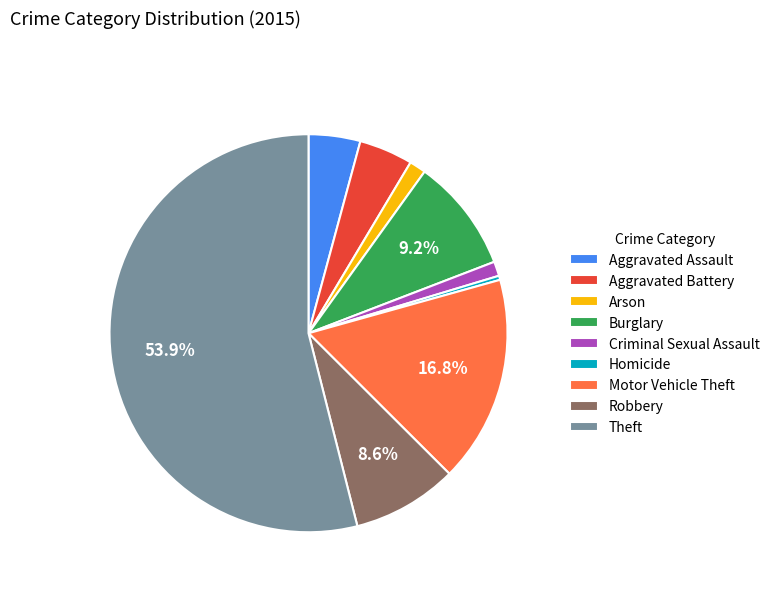

Which category has the biggest portion of the pie?

Theft